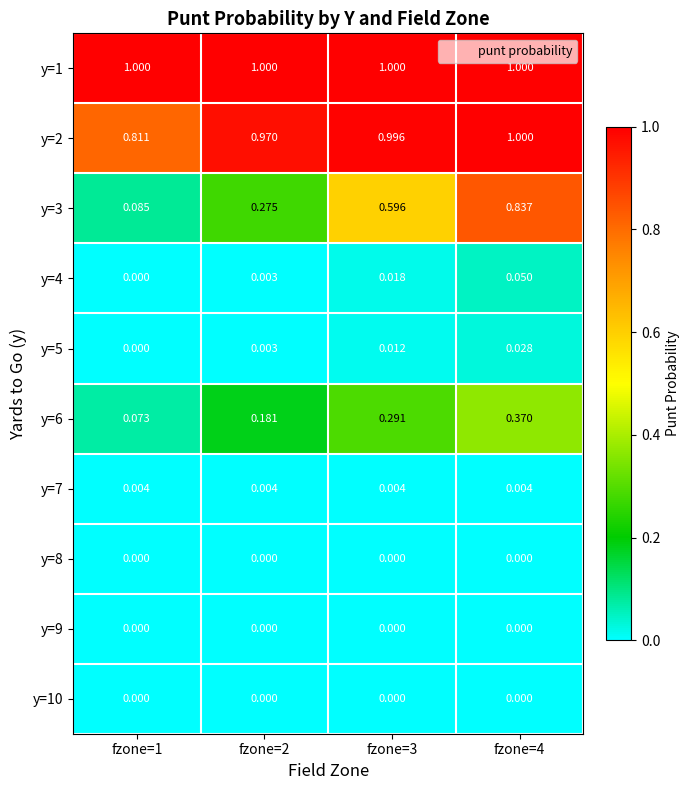

Is the value of y=2 at fzone=4 greater than the value of y=4 at fzone=2?

Yes